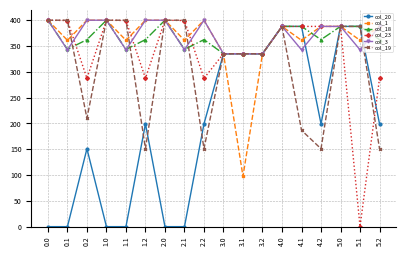

Between 2.0 and 4.1, which series saw the biggest shift?

col_20